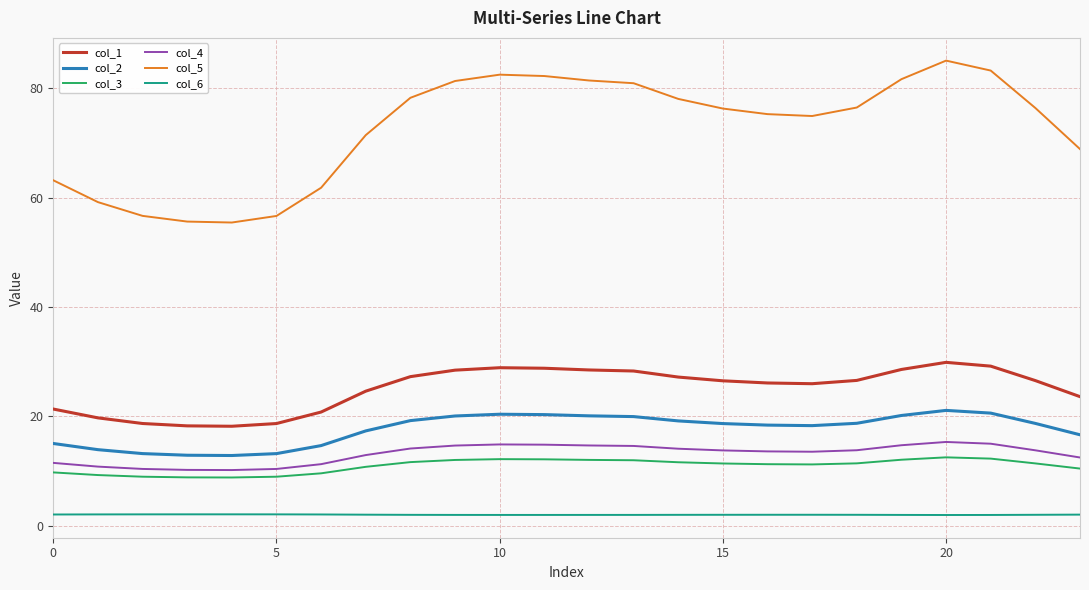

True or false: col_4 and col_5 cross at least once.

False